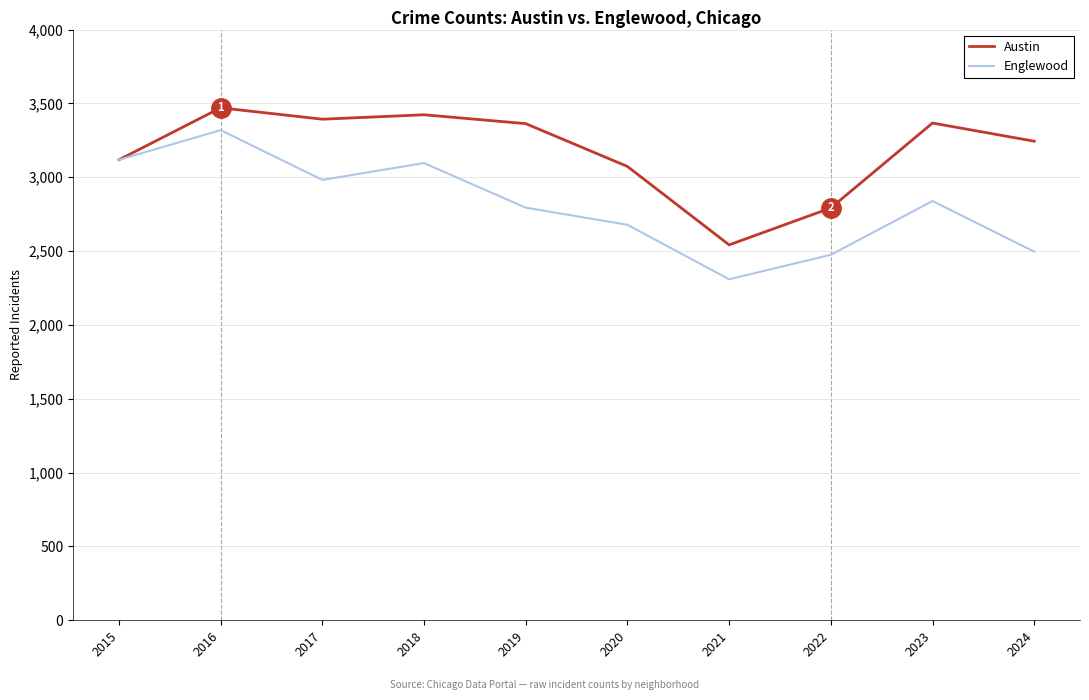

What is the total value across all series at 2023?

6206